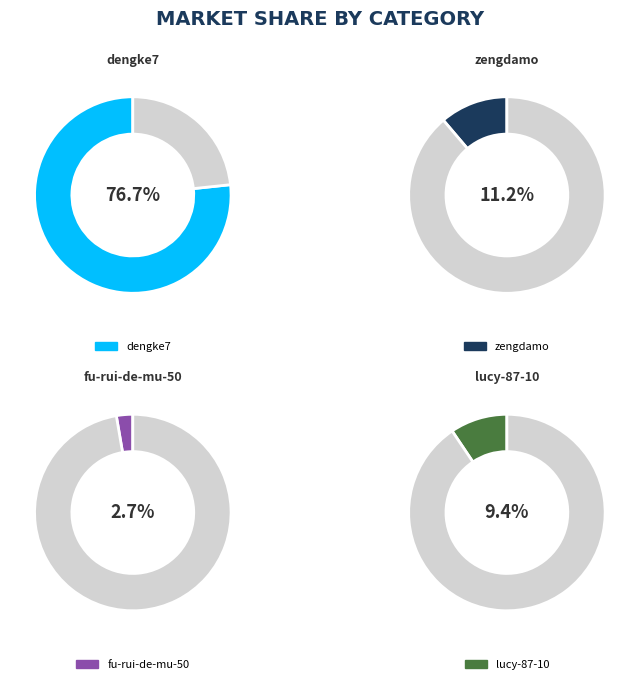

Which slice is the largest?

dengke7